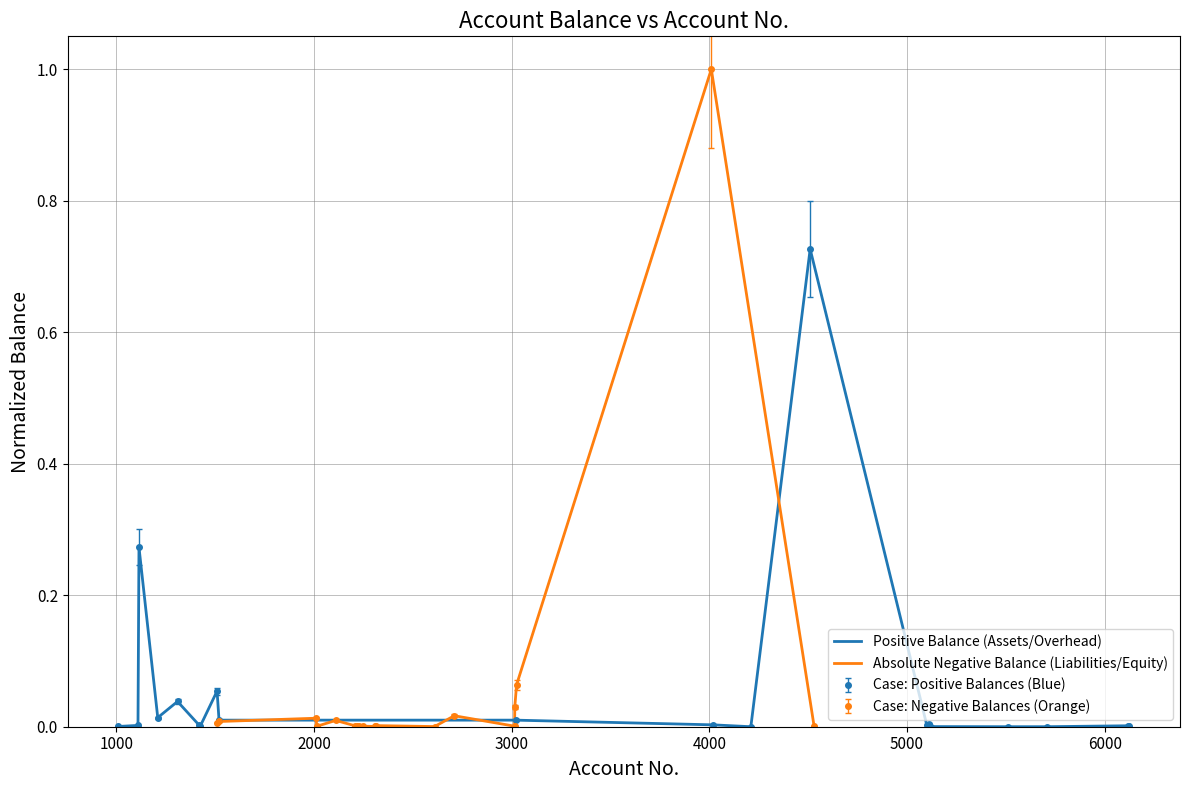

How many lines are shown in the chart?

2